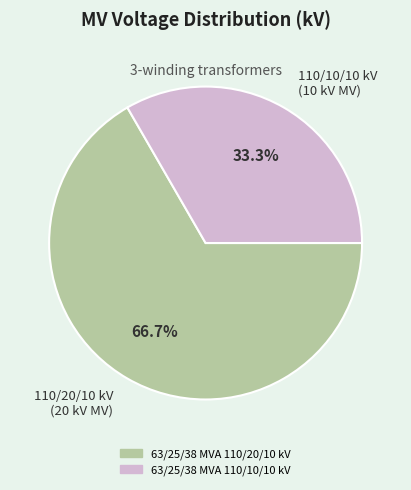

Which category has the biggest portion of the pie?

110/20/10 kV (20 kV MV)